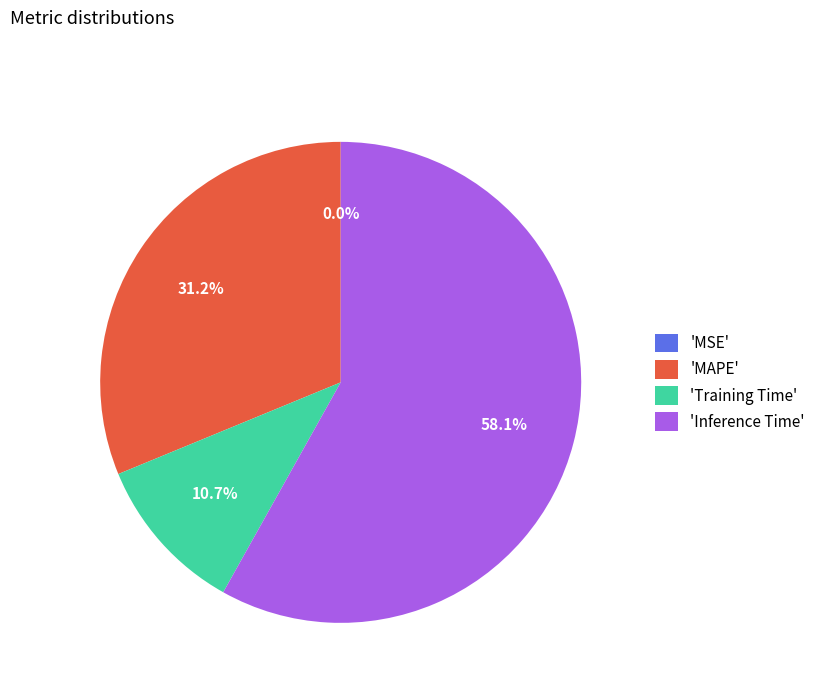

Is there any slice that represents more than half of the pie?

Yes